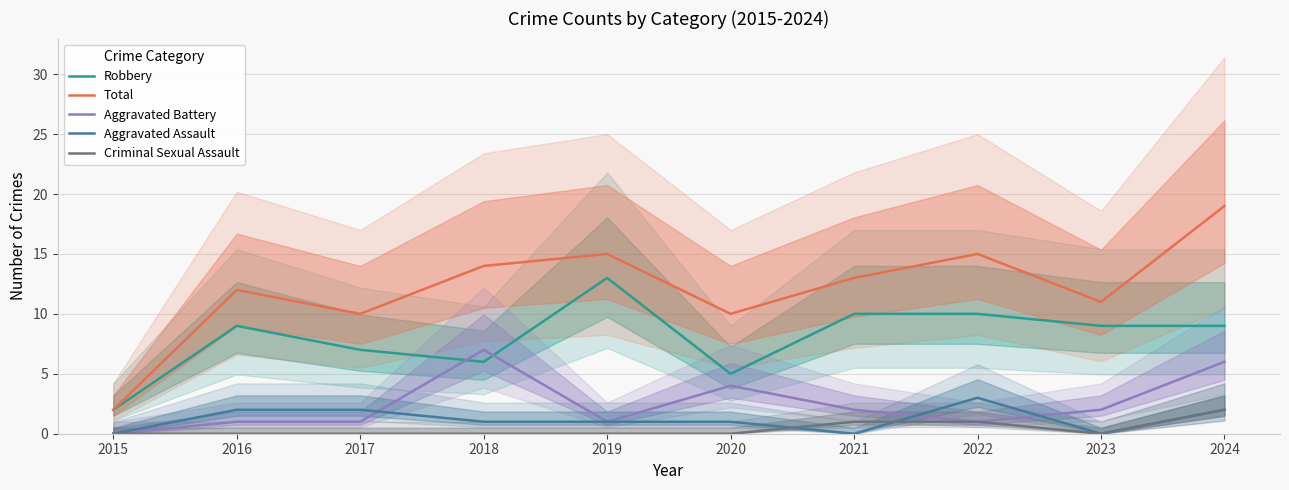

At which category does the chart reach its peak across all series?

2024